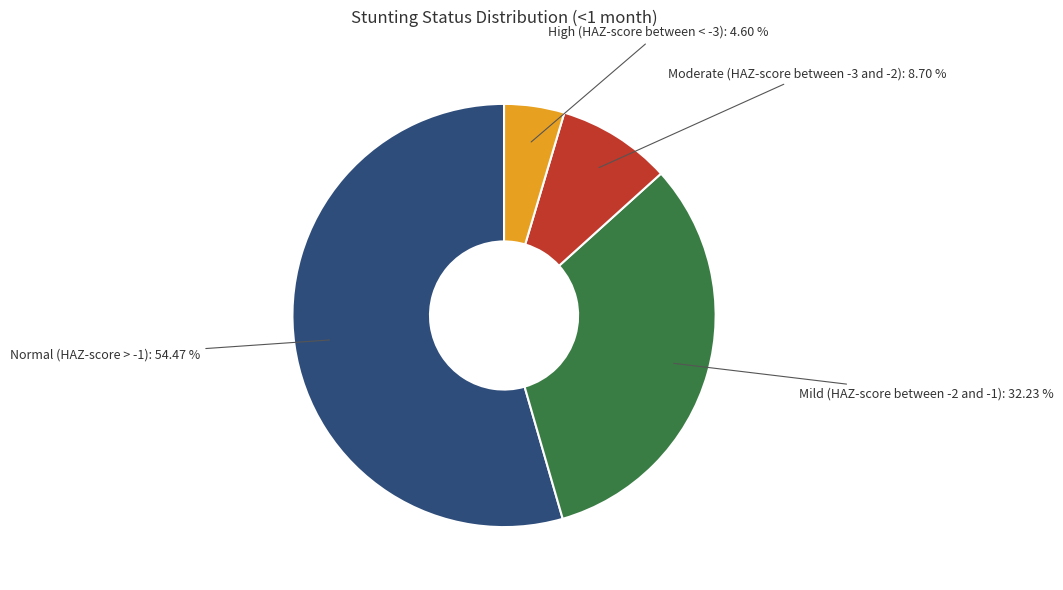

How many segments does this pie chart have?

4